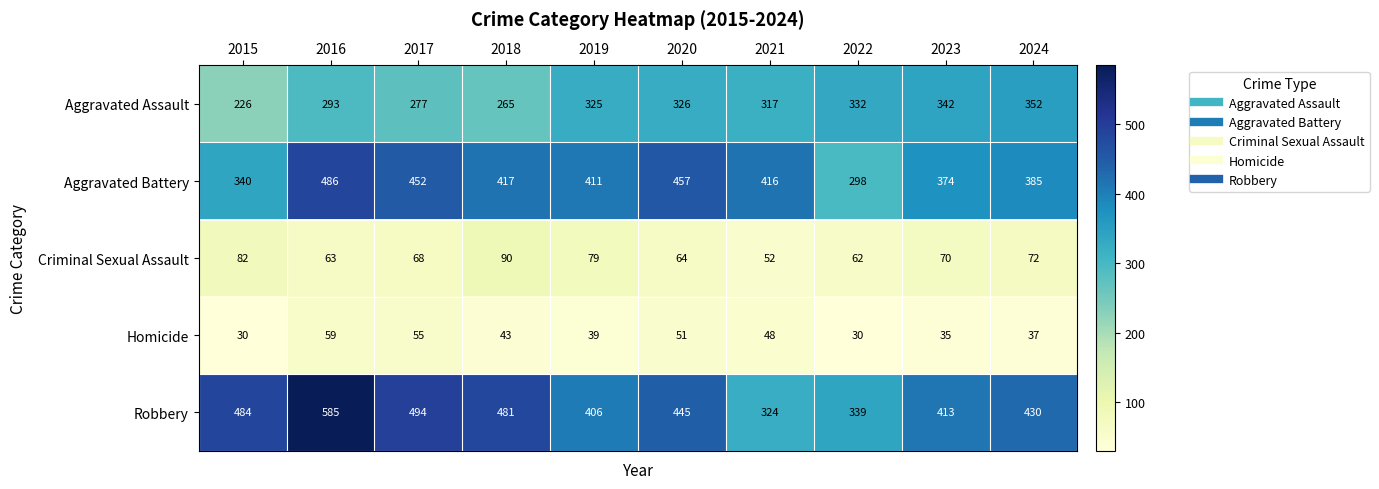

What is the smallest value displayed?

30